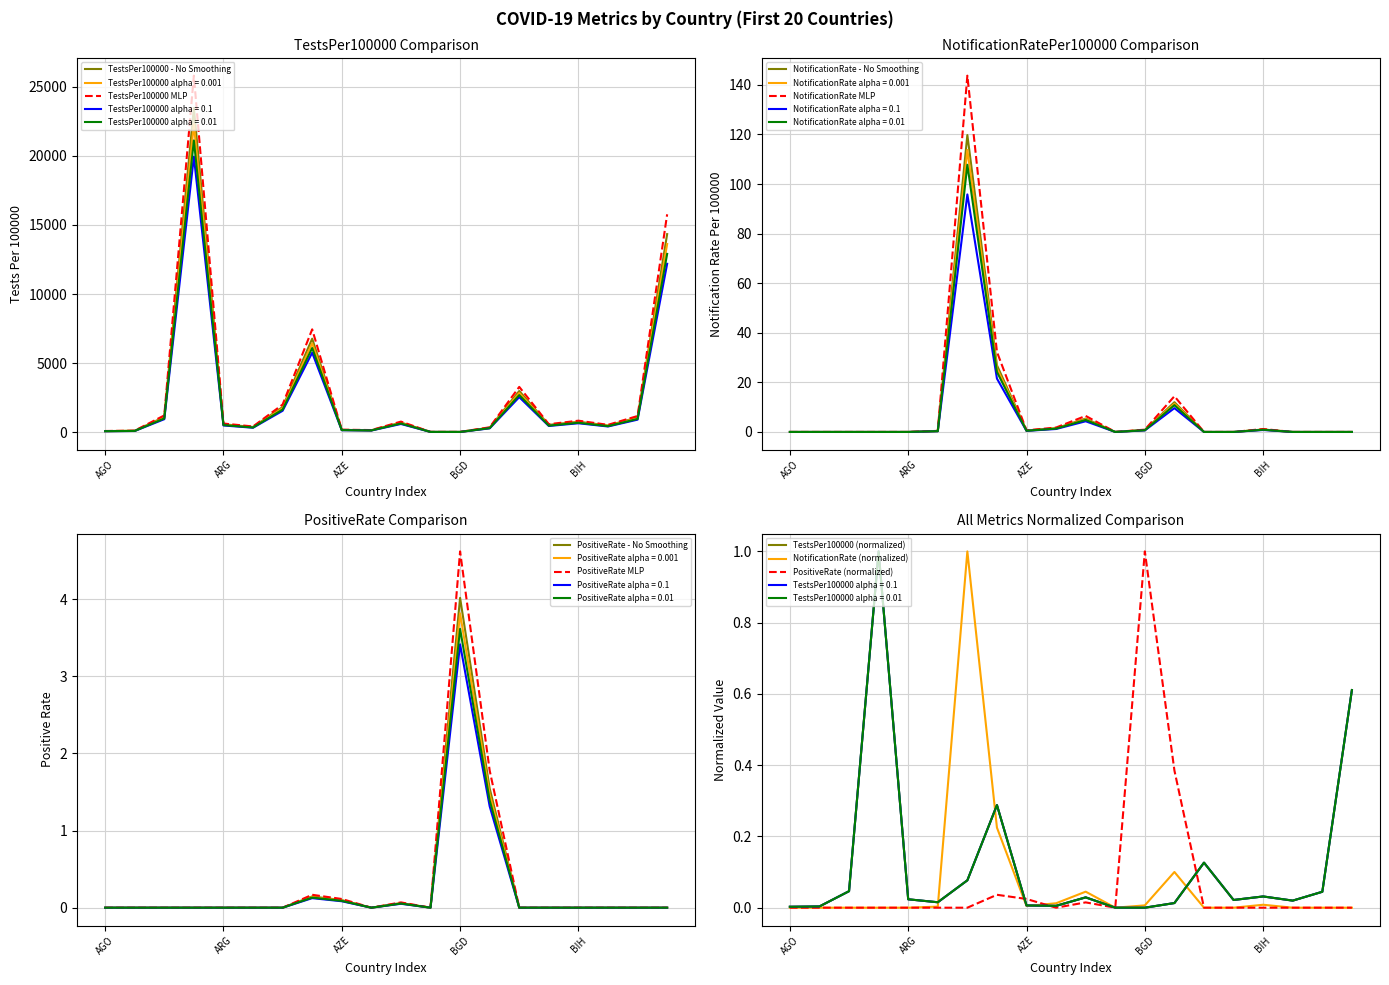

Rank the series at BGR from highest to lowest value.

TestsPer100000, NotificationRatePer100000, PositiveRate